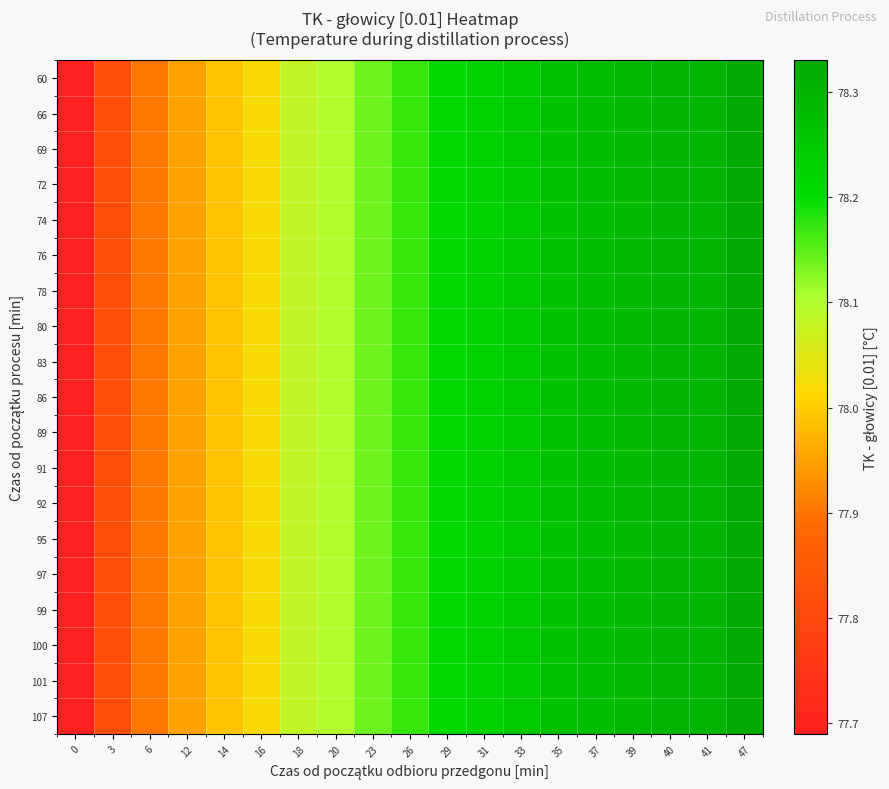

At 0, list the series in order from largest to smallest.

60, 66, 69, 72, 74, 76, 78, 80, 83, 86, 89, 91, 92, 95, 97, 99, 100, 101, 107